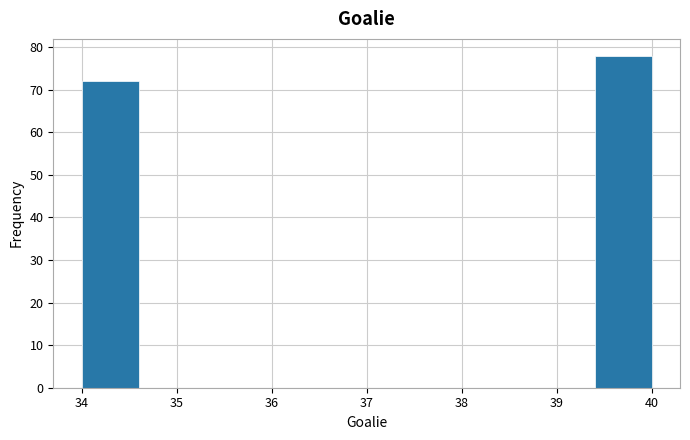

Reading left to right, transcribe this chart: for each bar, give the range it covers on the x-axis and its height. The values are not printed on the chart, so give them approximately, as read against the axis.

34.0 to 34.6: 72
34.6 to 35.2: 0
35.2 to 35.8: 0
35.8 to 36.4: 0
36.4 to 37.0: 0
37.0 to 37.6: 0
37.6 to 38.2: 0
38.2 to 38.8: 0
38.8 to 39.4: 0
39.4 to 40.0: 78